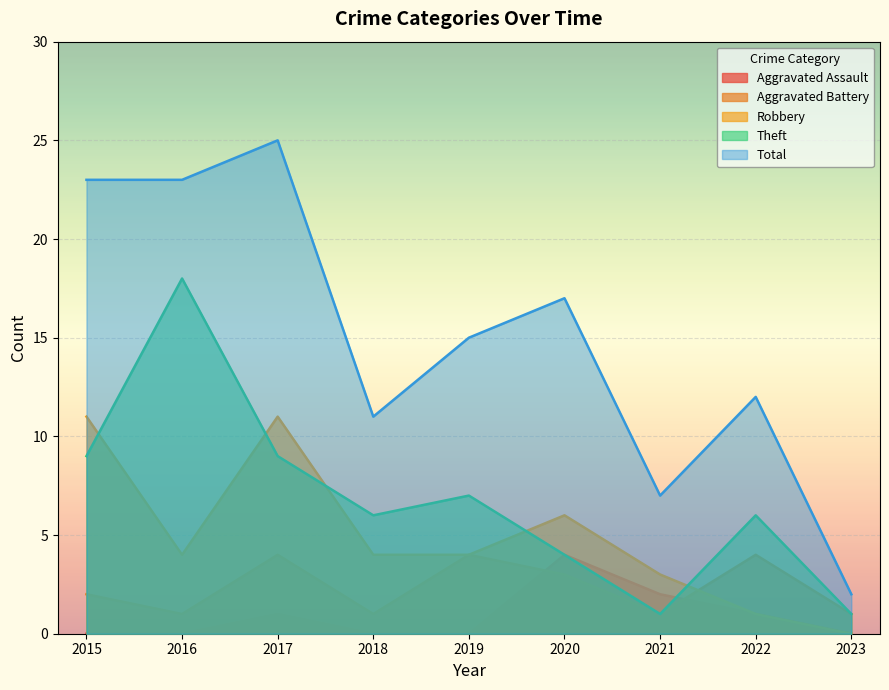

Rank the series at 2020 from lowest to highest value.

Aggravated Battery, Aggravated Assault, Theft, Robbery, Total